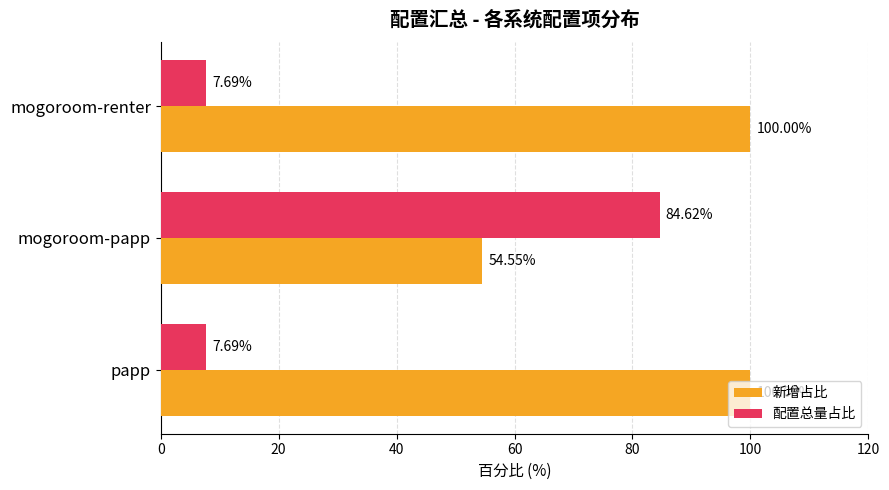

What is the average value of the 配置总量占比 series?

33.3